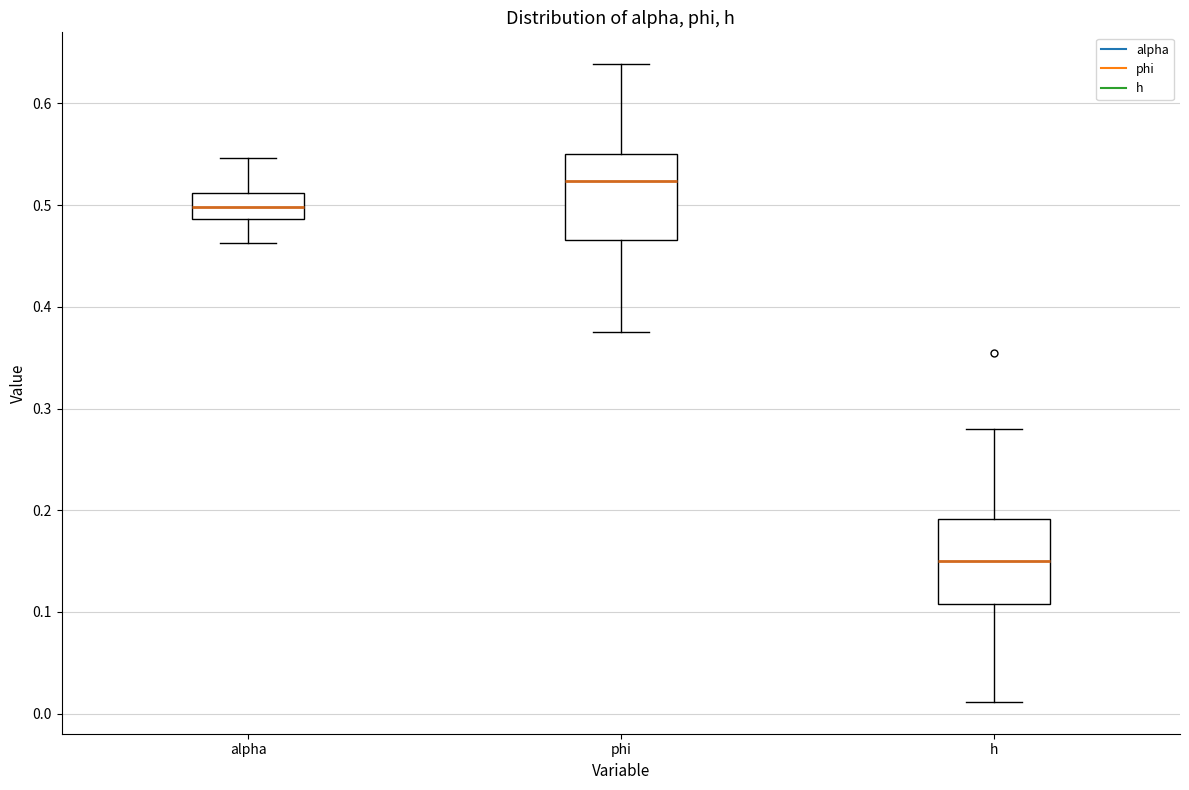

Where is the lower edge of the box for alpha on the y-axis? The values are not printed on the chart, so give them approximately, as read against the axis.

0.49